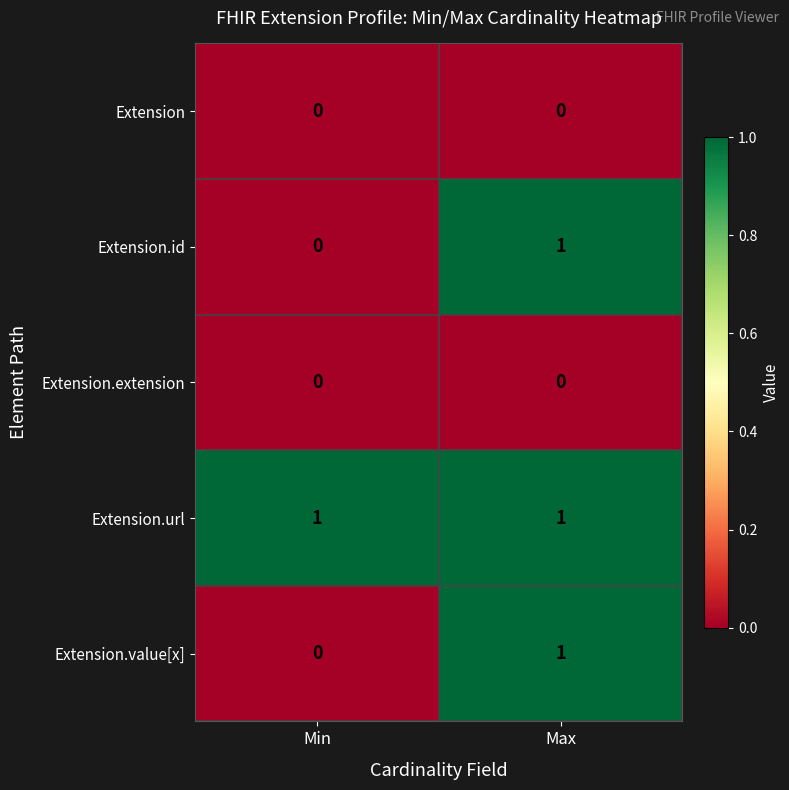

At which category is the sum across all series the highest?

Max